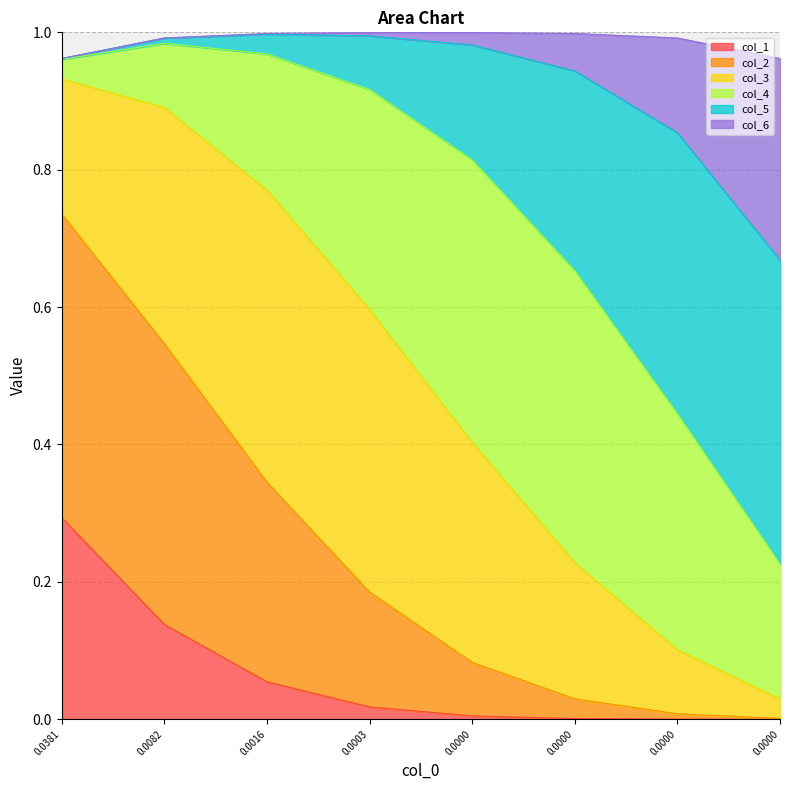

What is the sum of all col_1 values?

0.5